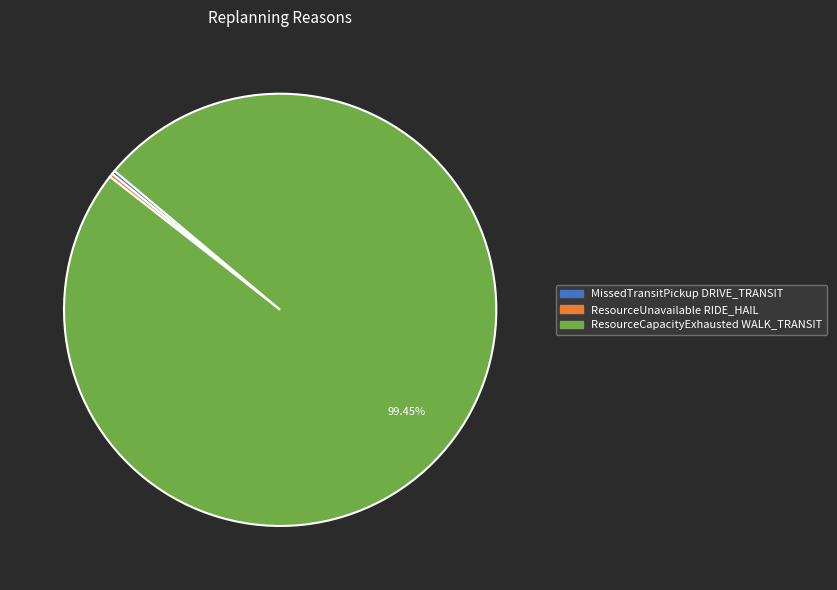

Which has a higher value, ResourceCapacityExhausted WALK_TRANSIT or MissedTransitPickup DRIVE_TRANSIT?

ResourceCapacityExhausted WALK_TRANSIT